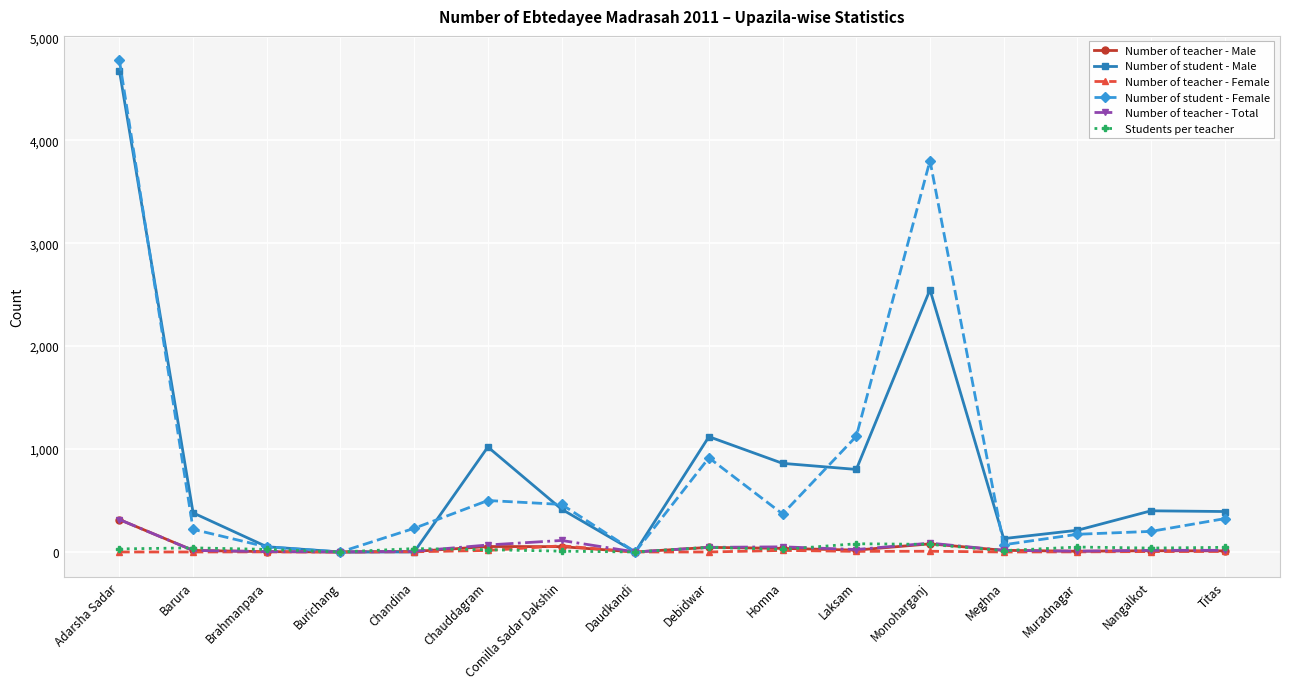

True or false: Number of student - Female has a value of 462 at Comilla Sadar Dakshin.

True